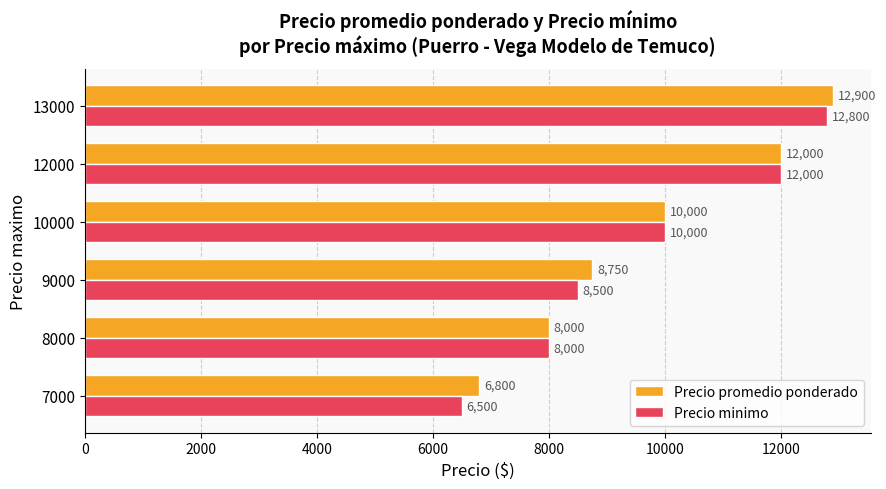

What is the difference between the maximum and minimum values in the Precio promedio ponderado series?

6100